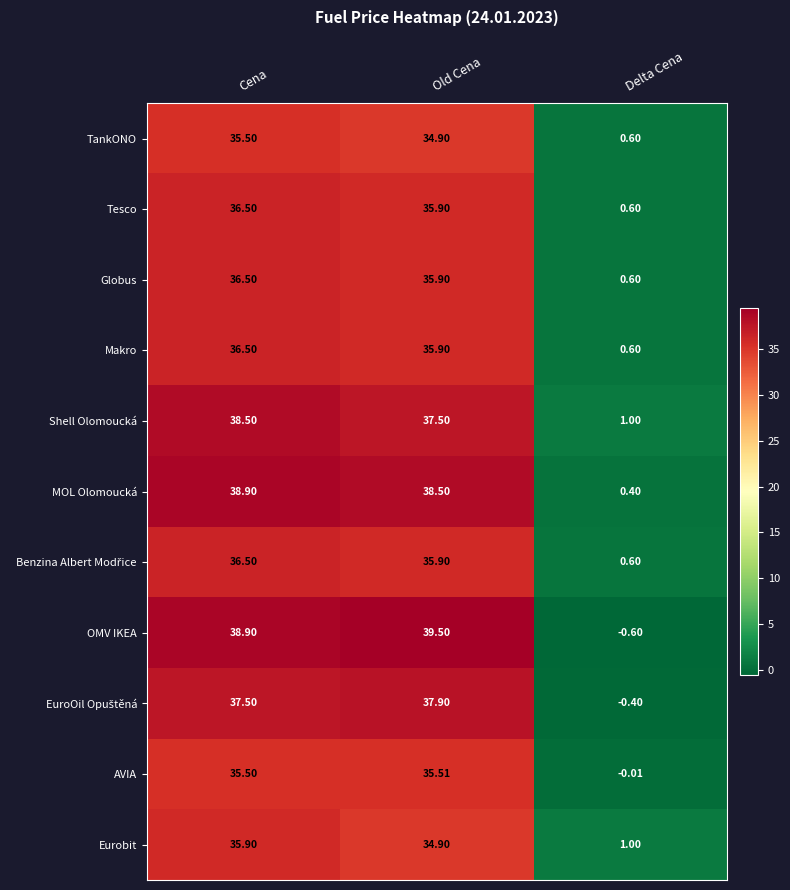

Rank the categories by Shell Olomoucká value from lowest to highest.

Delta Cena, Old Cena, Cena